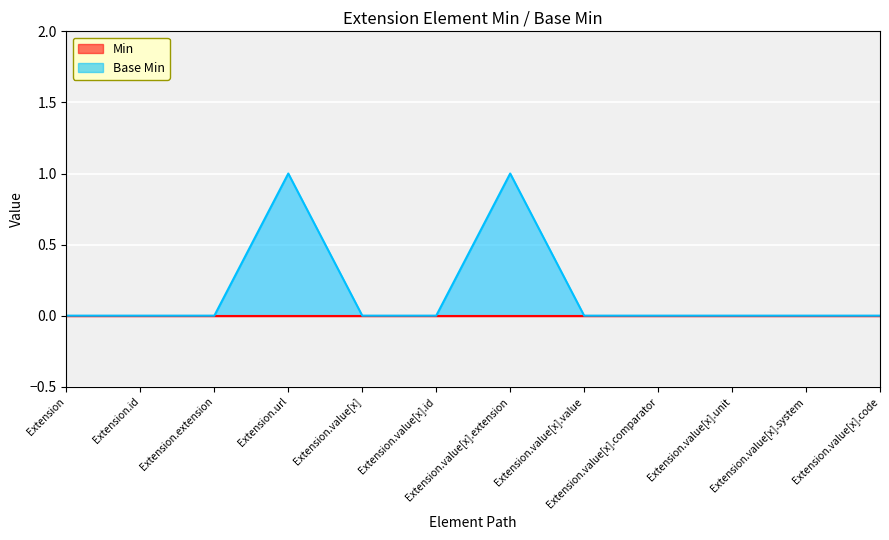

The value at Extension.value[x].value is 0. True or false?

False